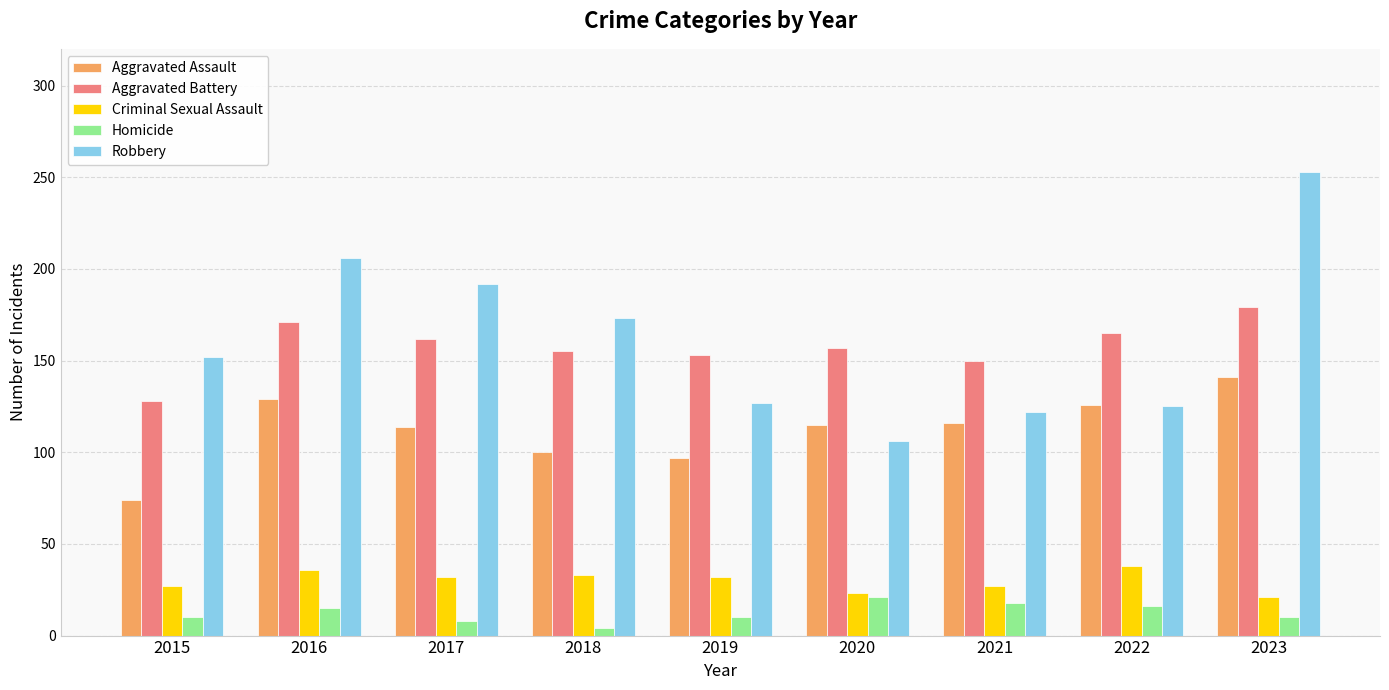

Where does the Aggravated Battery series first go above 157?

2016